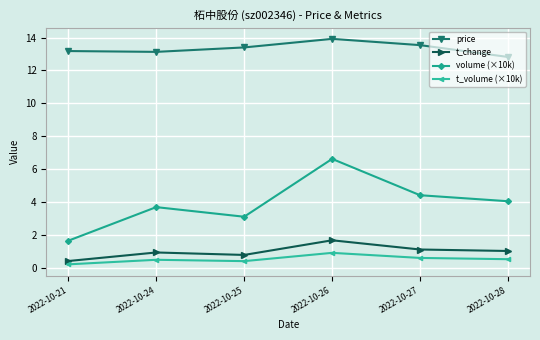

Is the value of t_change at 2022-10-24 greater than the value of price at 2022-10-25?

No